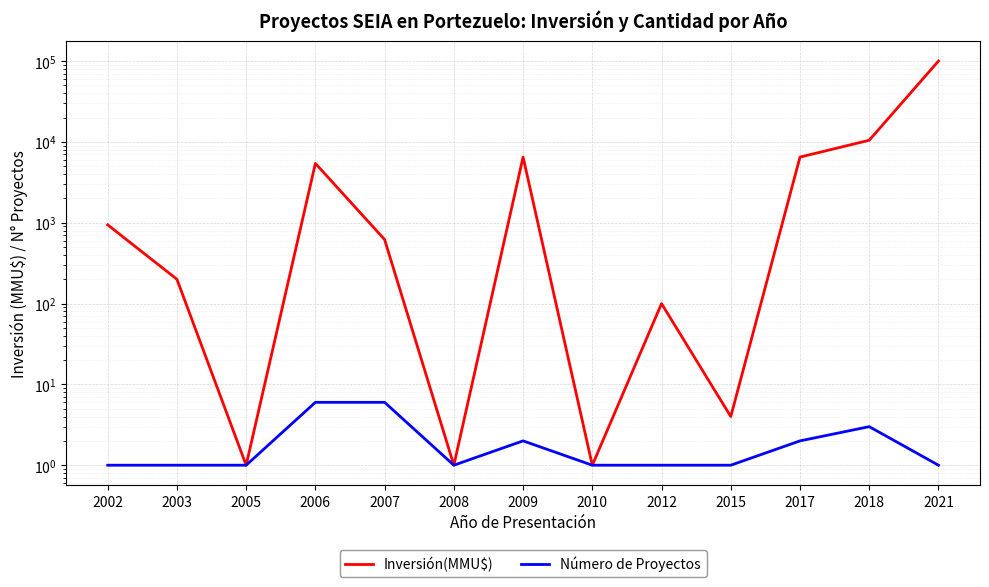

Which category has the lowest value in the Inversión(MMU$) series?

2005